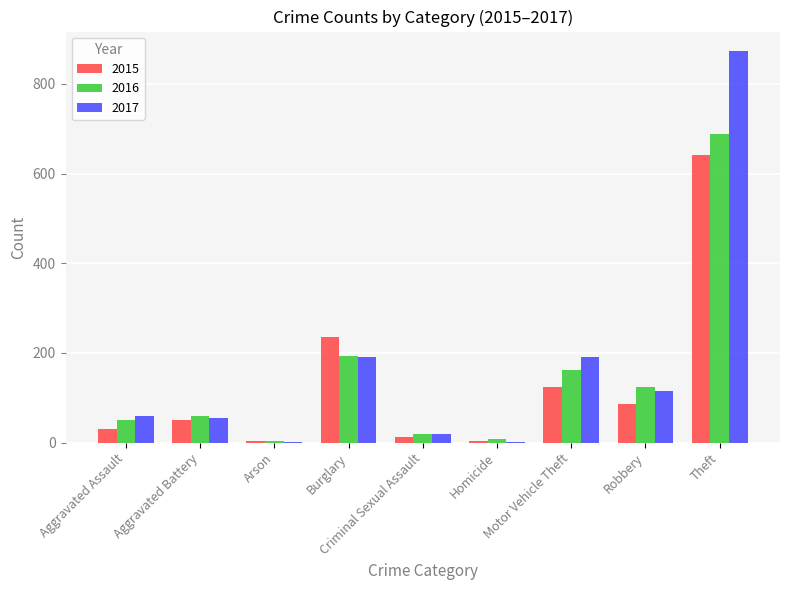

What is the highest value of the 2016 series?

689